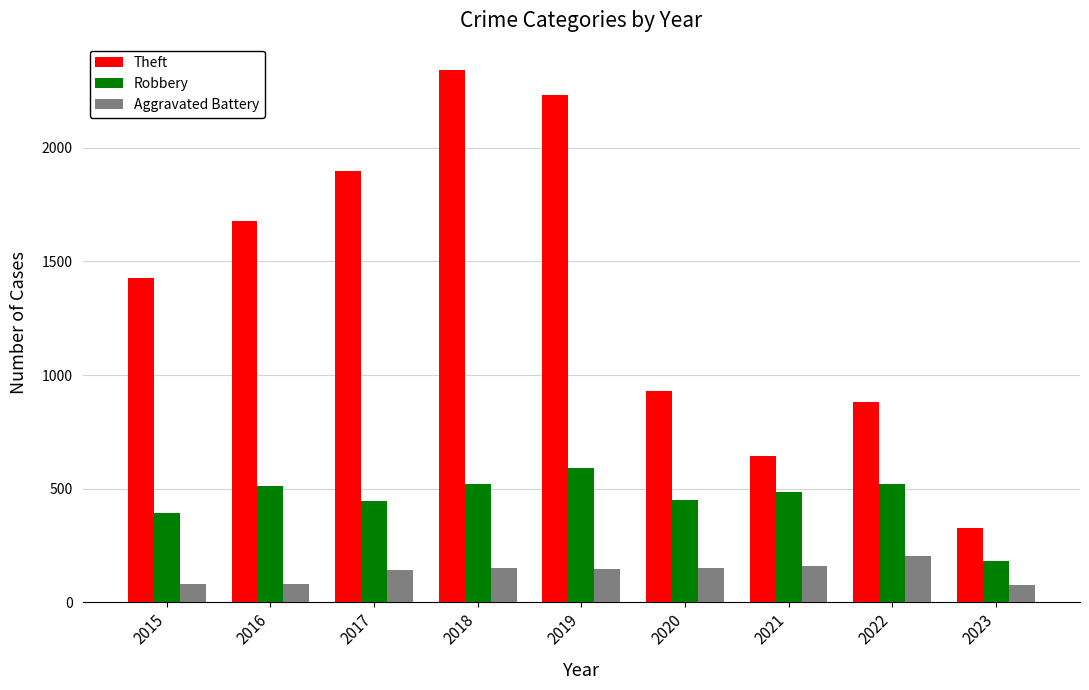

What is the total value across all series at 2016?

2268